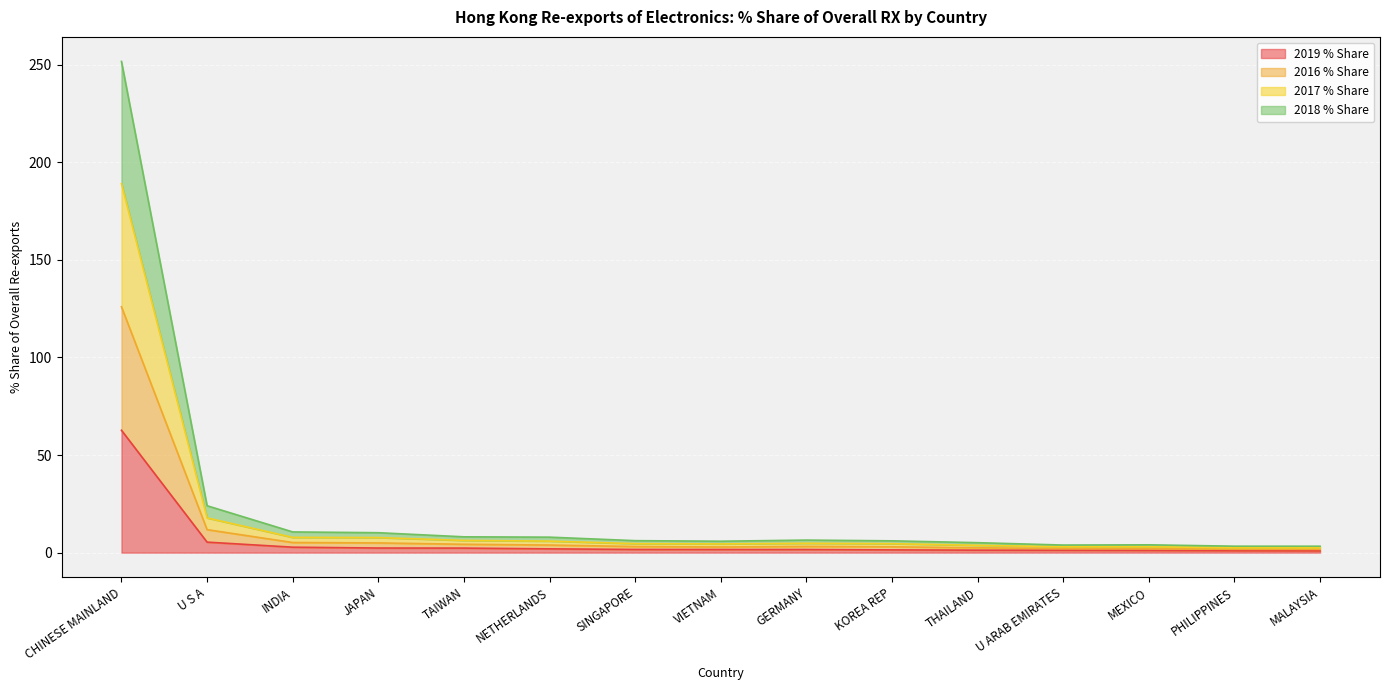

At which category is the sum across all series the highest?

CHINESE MAINLAND